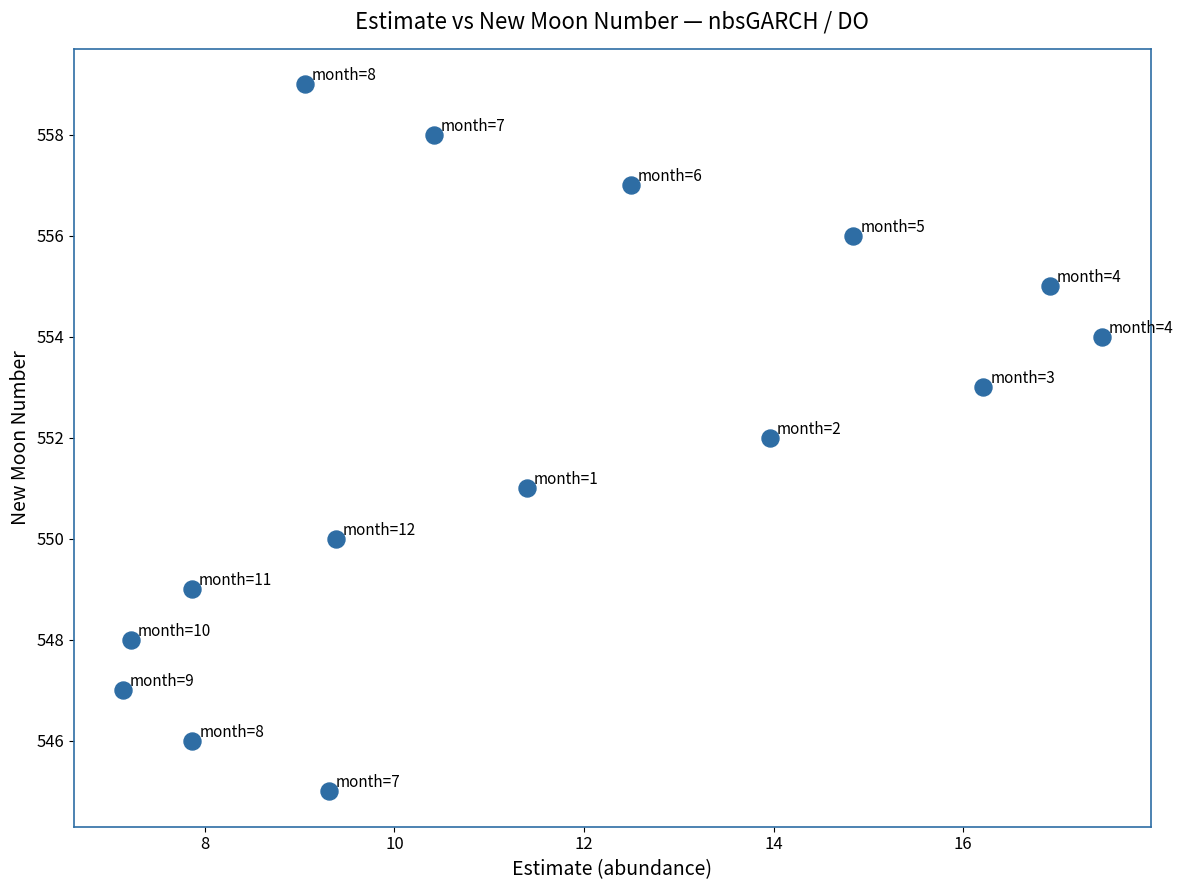

What is the range of Y values (max minus min)?

14